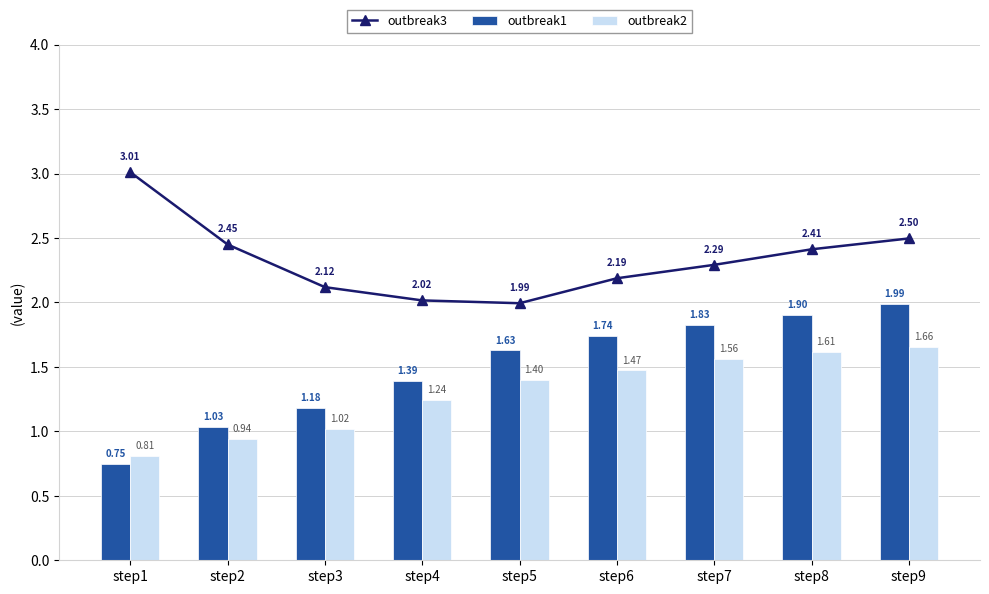

How many values in the outbreak1 series exceed 1?

8